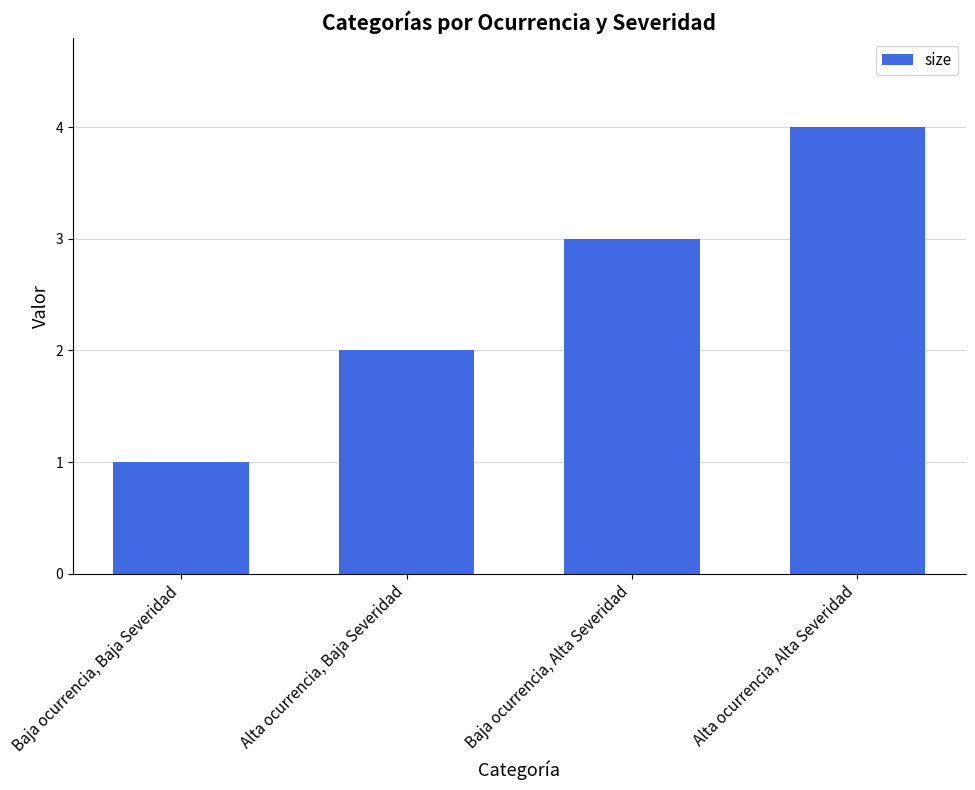

Are the bars horizontal?

No